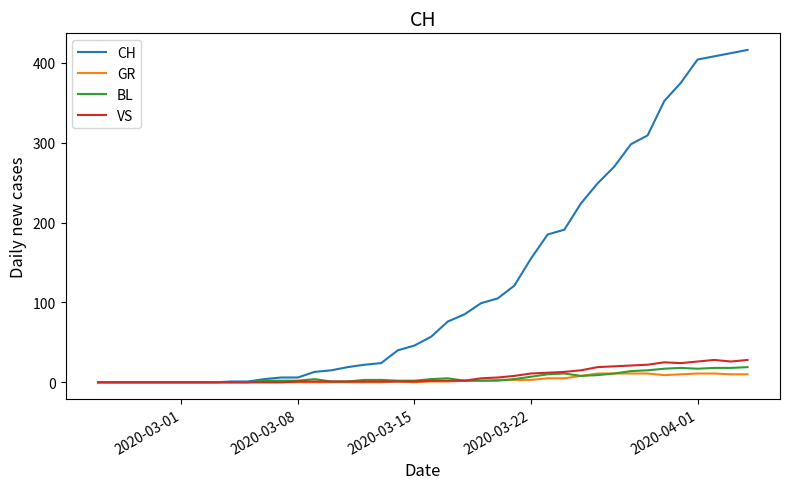

What is the maximum value for BL?

19